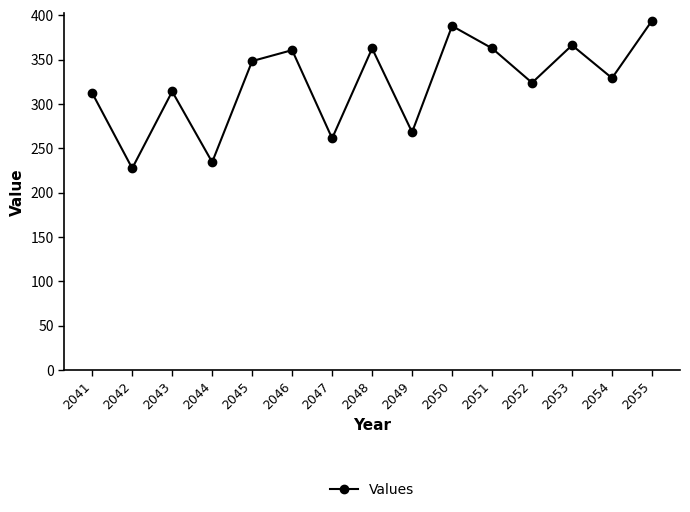

What is the average value?

323.6